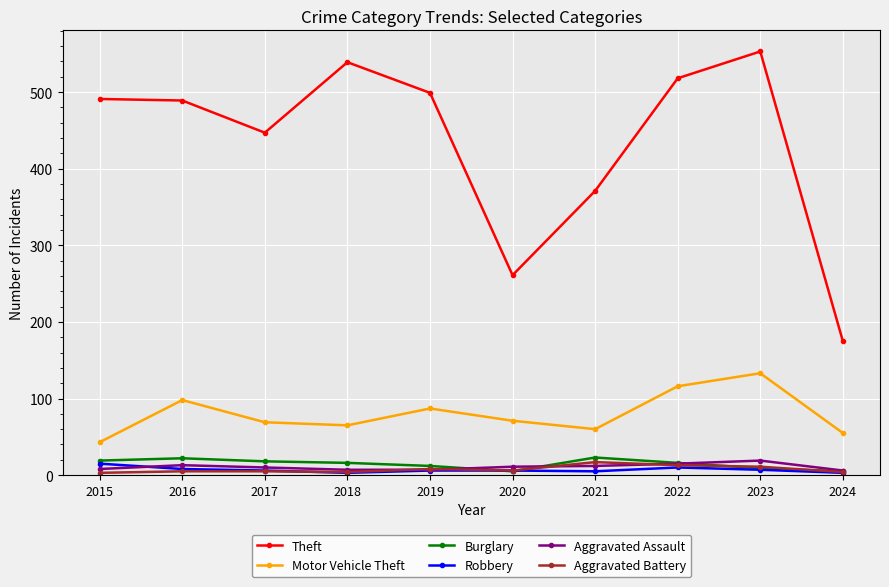

At which category is the sum across all series the highest?

2023